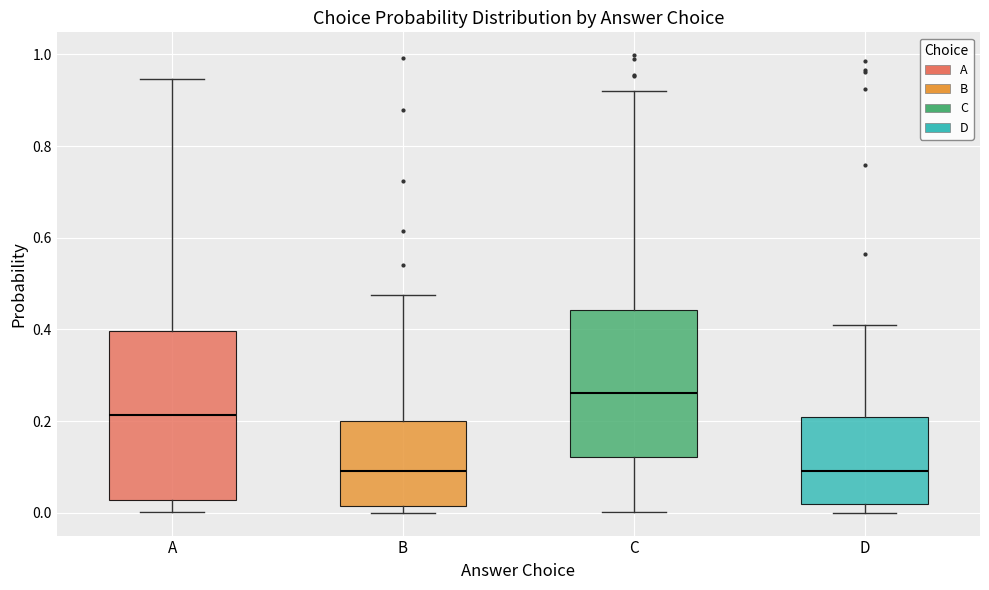

Where does the lower whisker of the box for C end on the y-axis? The values are not printed on the chart, so give them approximately, as read against the axis.

0.00